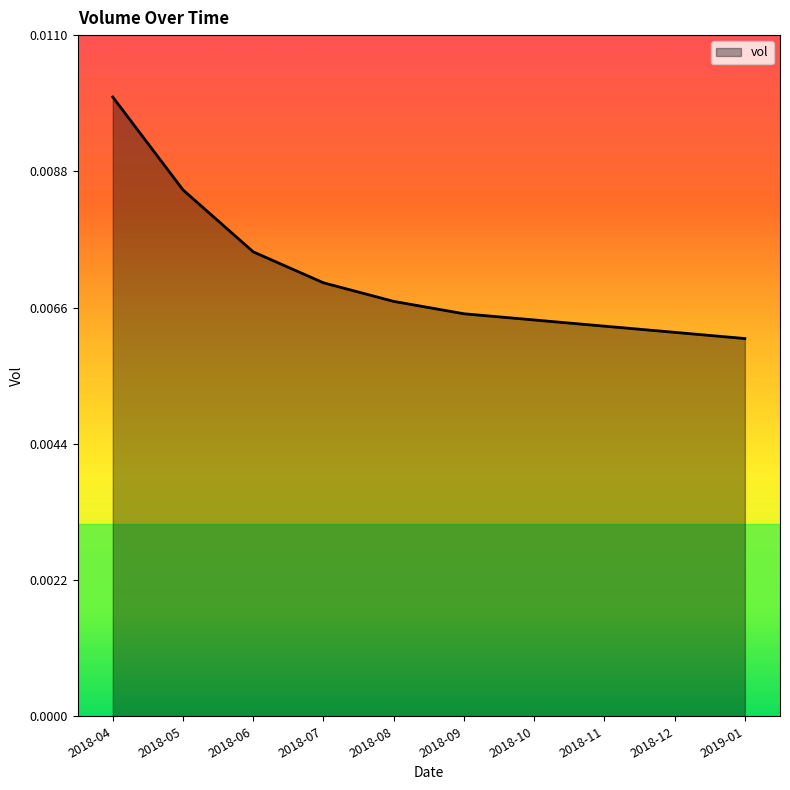

List the labels in order of value, largest first.

2018-04, 2018-05, 2018-06, 2018-07, 2018-08, 2018-09, 2018-10, 2018-11, 2018-12, 2019-01